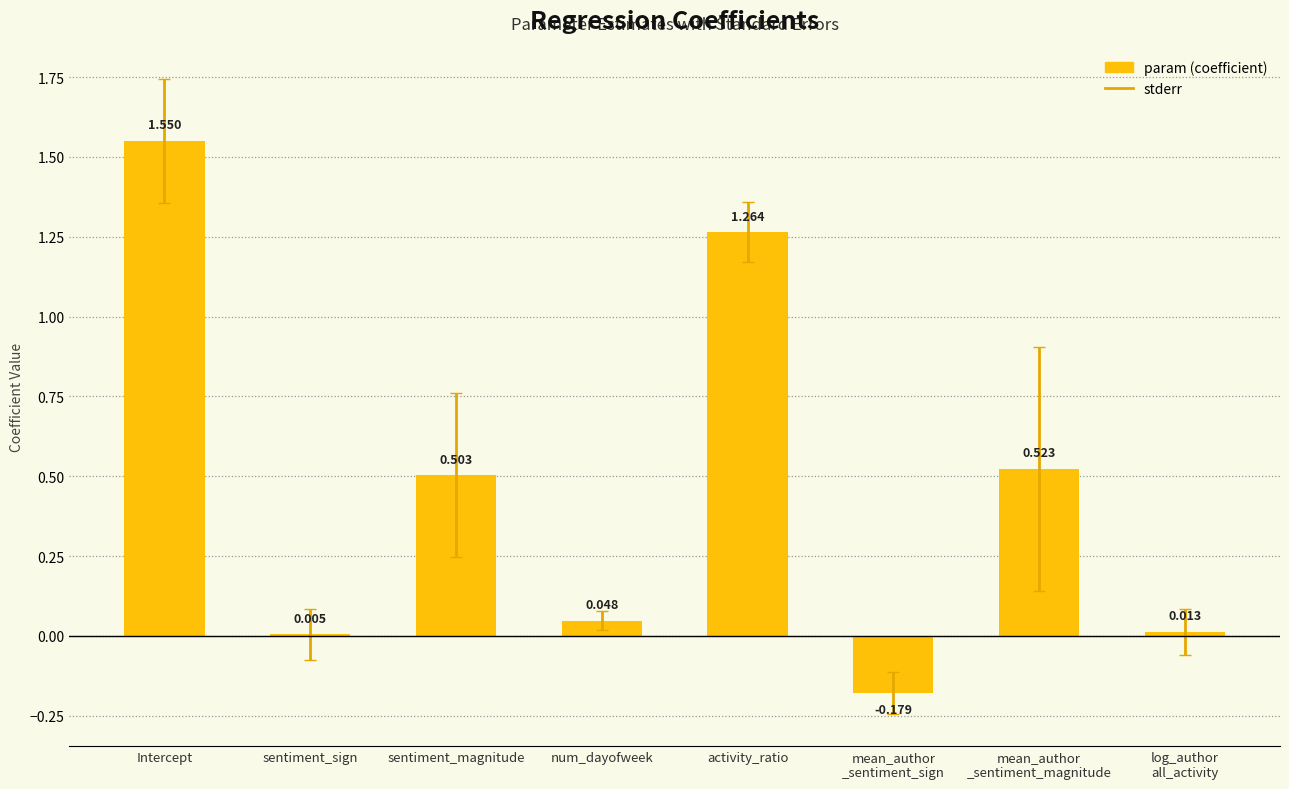

At which label is the value closest to 0?

sentiment_sign